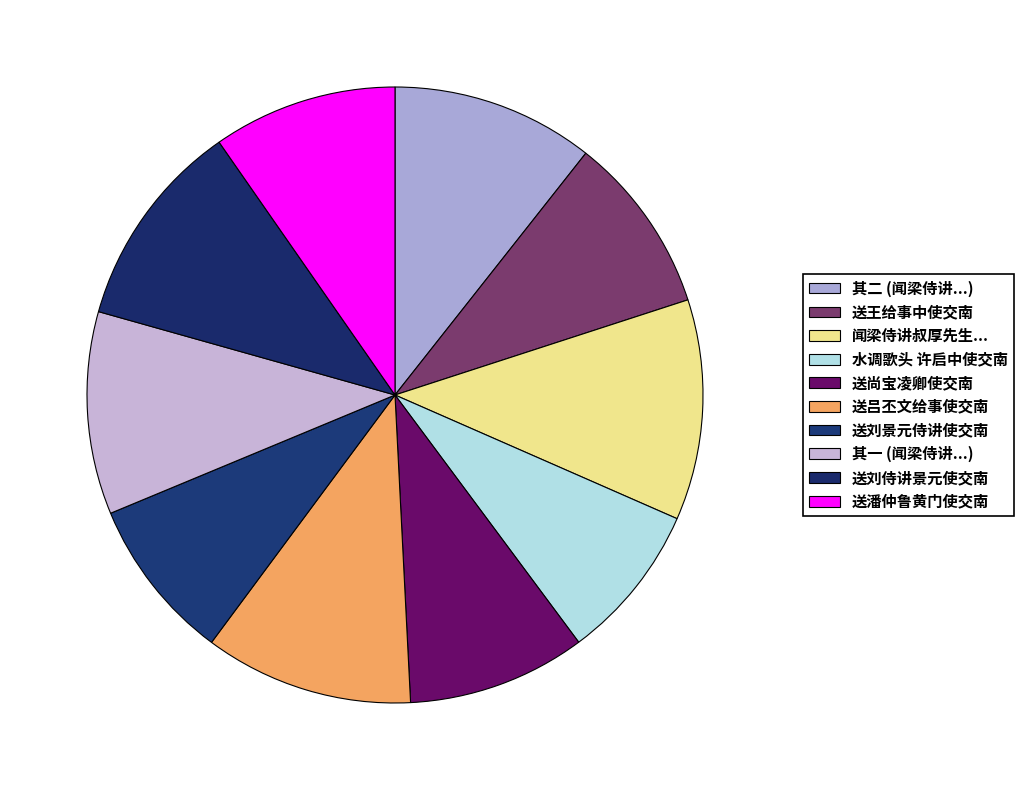

Is there a majority slice in this chart?

No